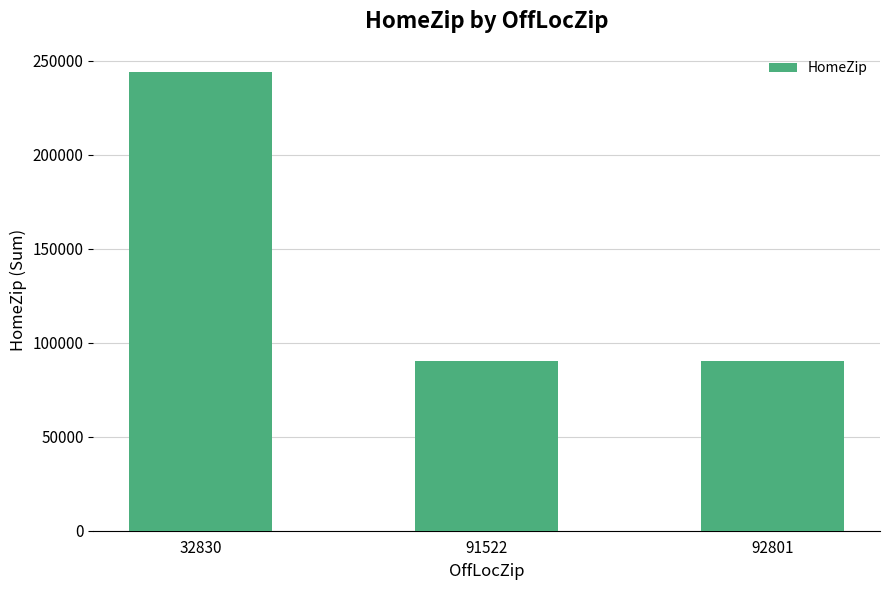

Where is the data nearest to the value 167023?

91522